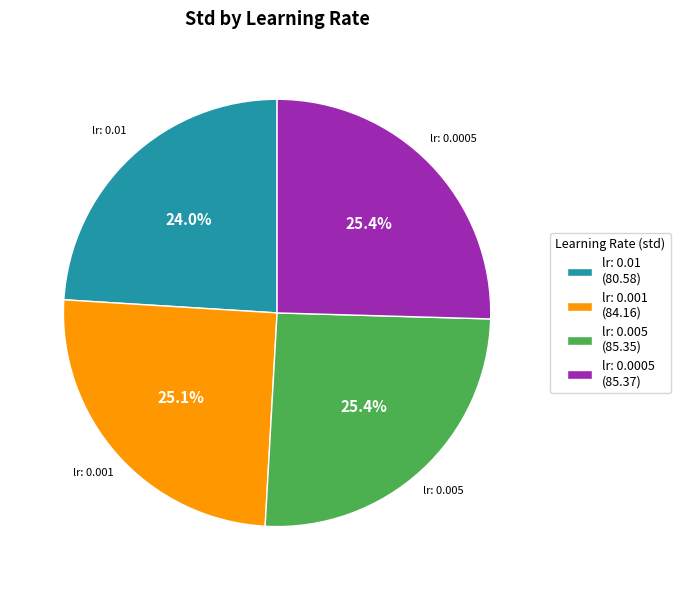

What is the ratio of the value at lr: 0.01 to the value at lr: 0.005?

0.9